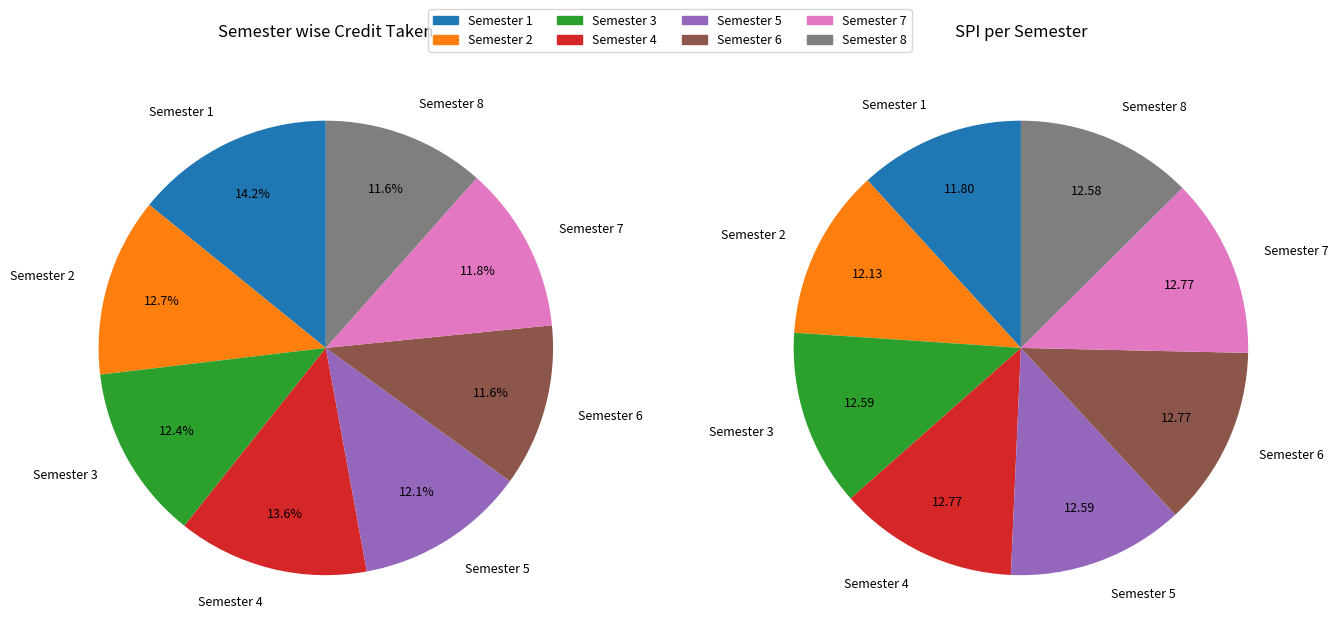

How many segments does this pie chart have?

8